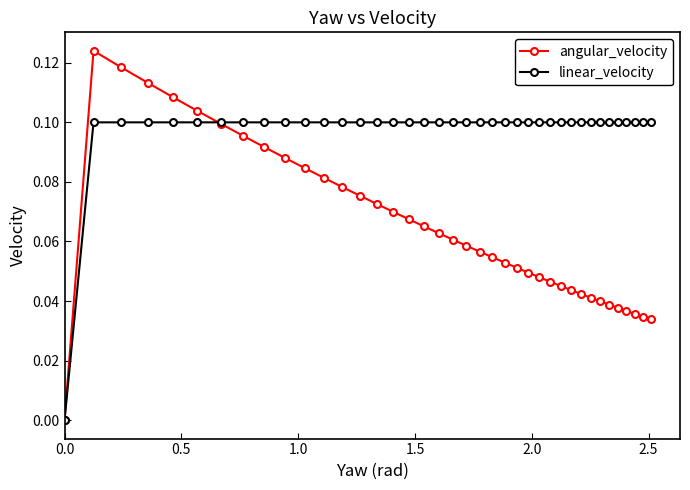

List the series in order of their peak value, lowest first.

linear_velocity, angular_velocity